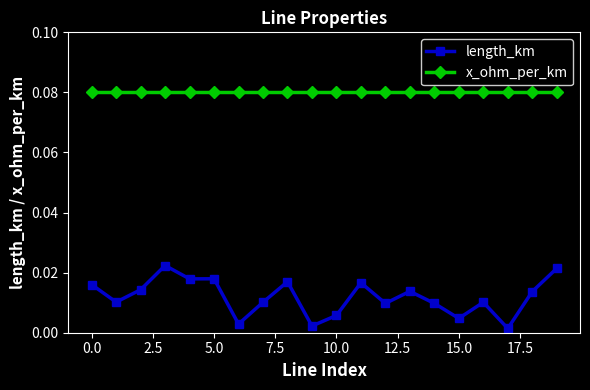

Which series has the largest total across all categories?

x_ohm_per_km